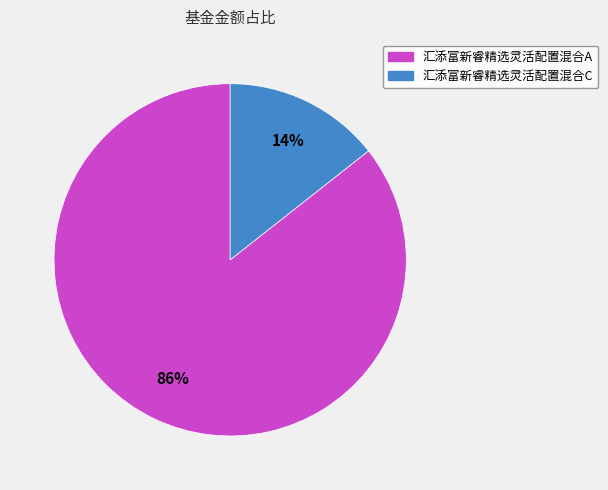

Is the sum of 汇添富新睿精选灵活配置混合A and 汇添富新睿精选灵活配置混合C greater than half?

Yes